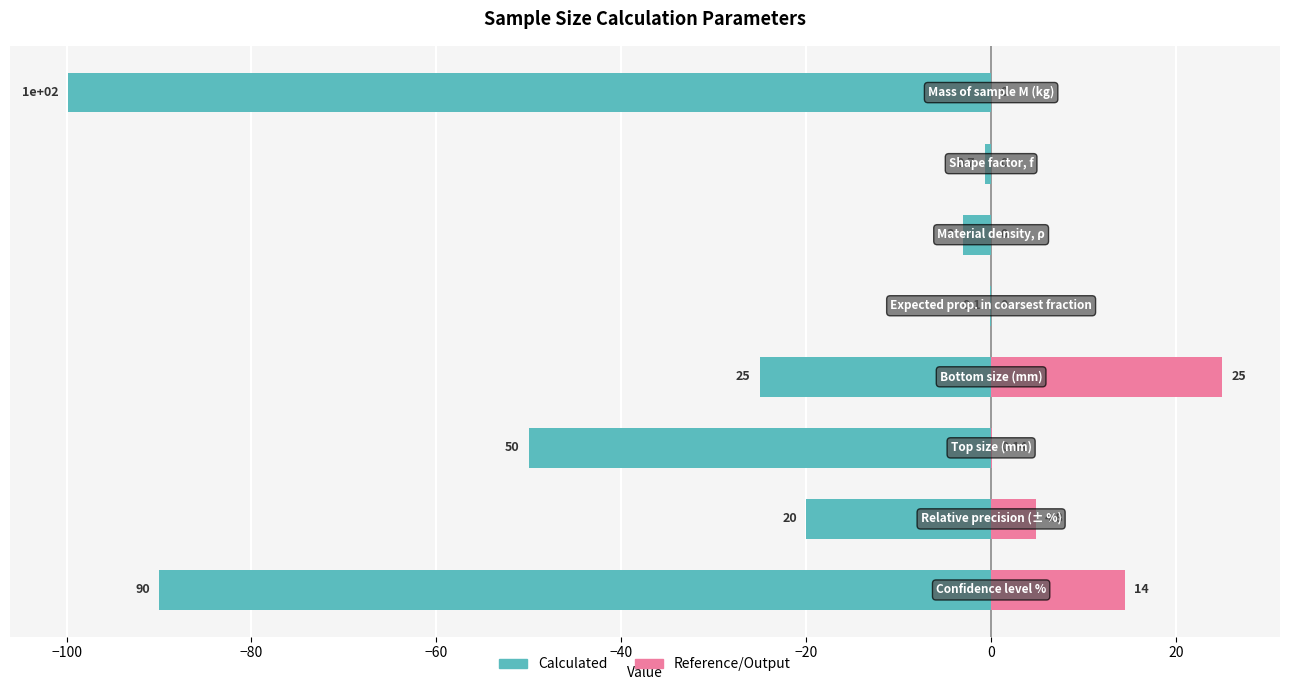

Is it true that Reference/Output equals 4.8 at −100?

True